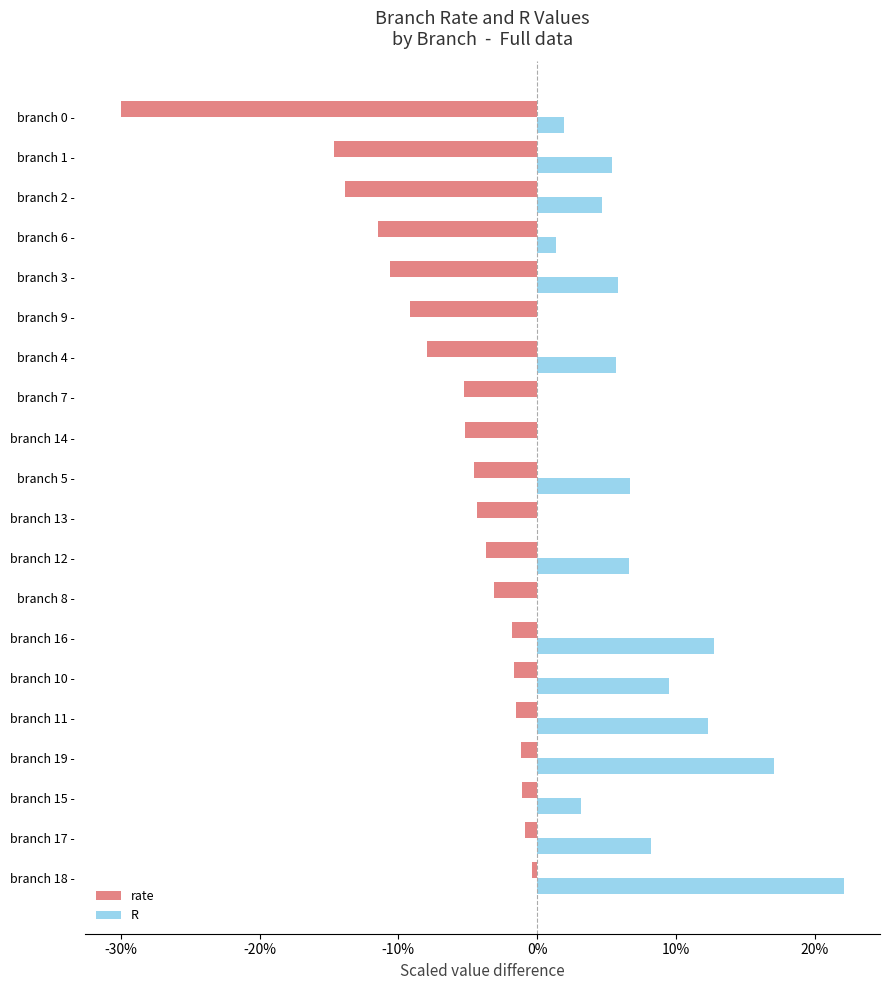

Which category has the highest value across all series?

branch 18 -